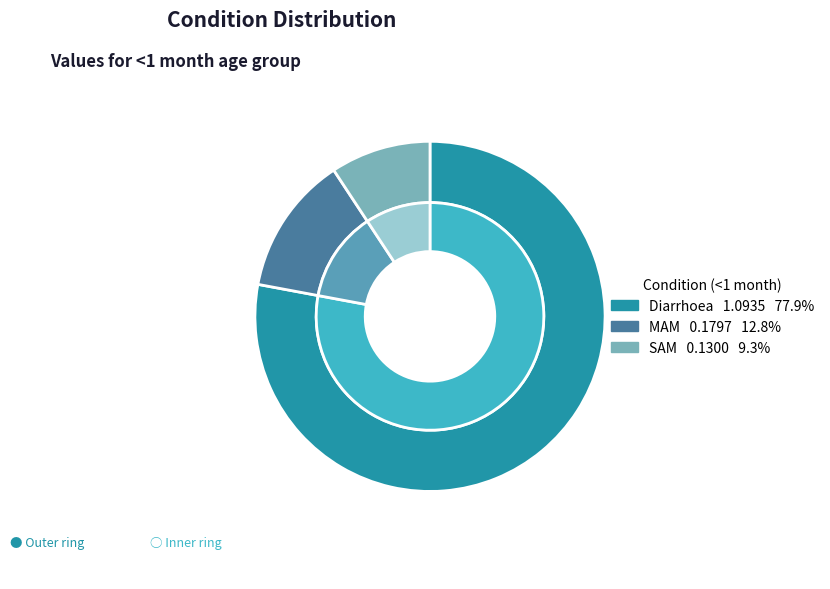

How many slices are in this pie chart?

3